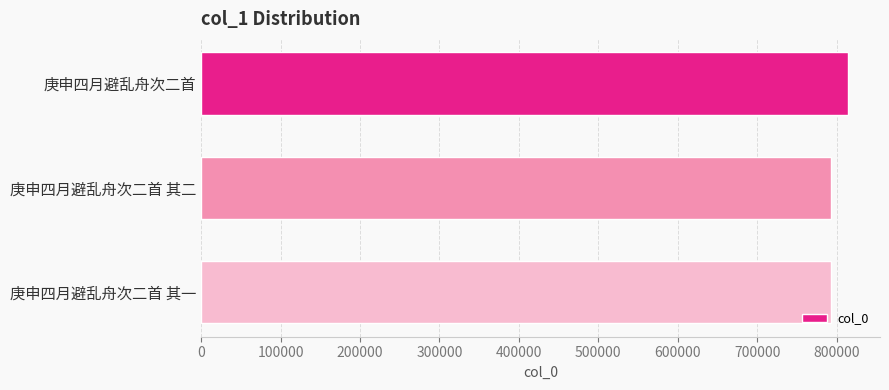

What is the average value?

800132